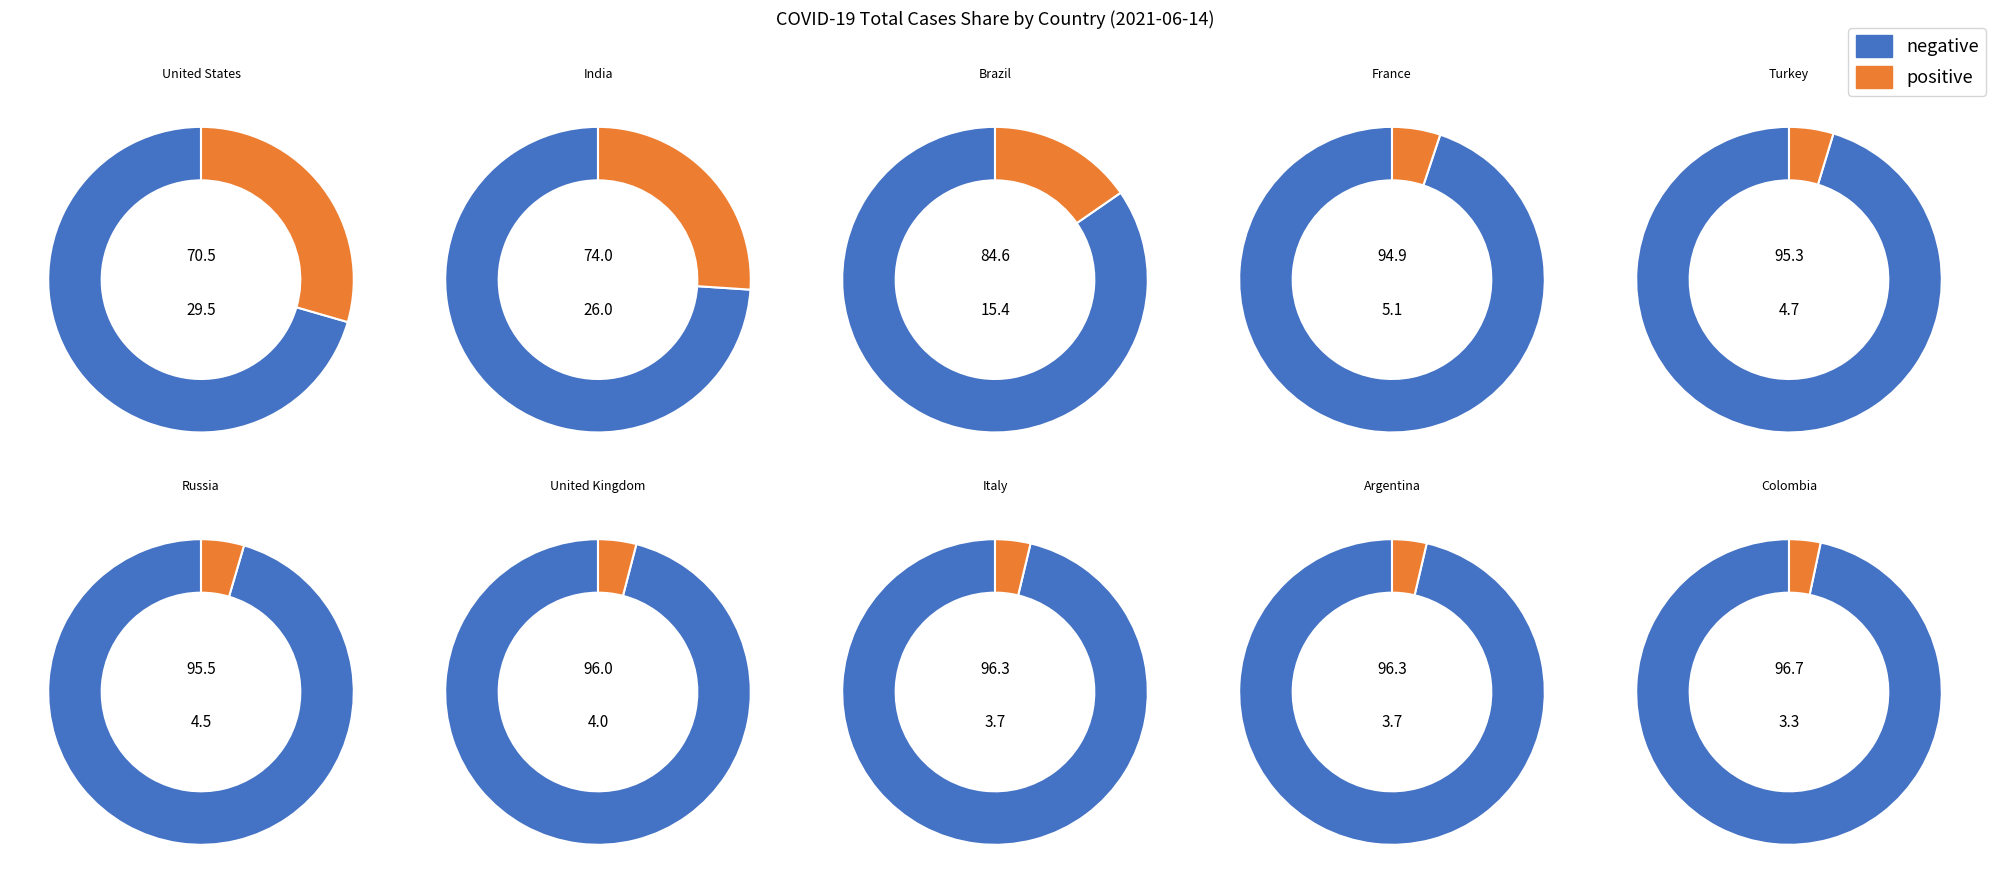

What percentage is the Turkey slice, to the nearest percent?

5%